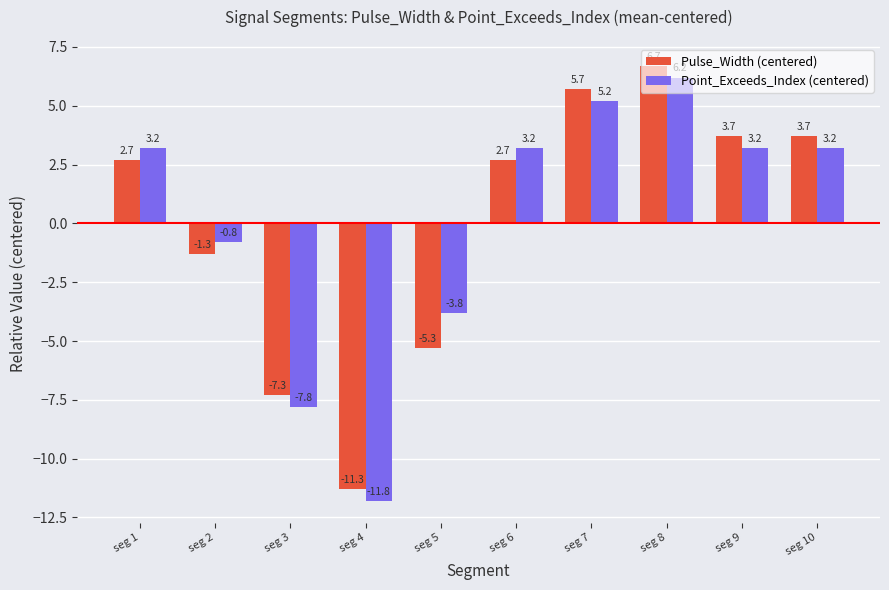

The value of Pulse_Width (centered) at seg 4 is -11.3. True or false?

True